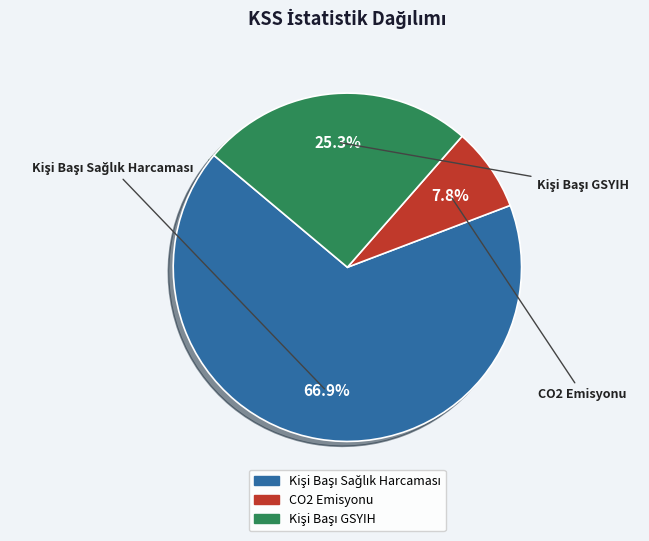

Which category has the smallest portion of the pie?

CO2 Emisyonu